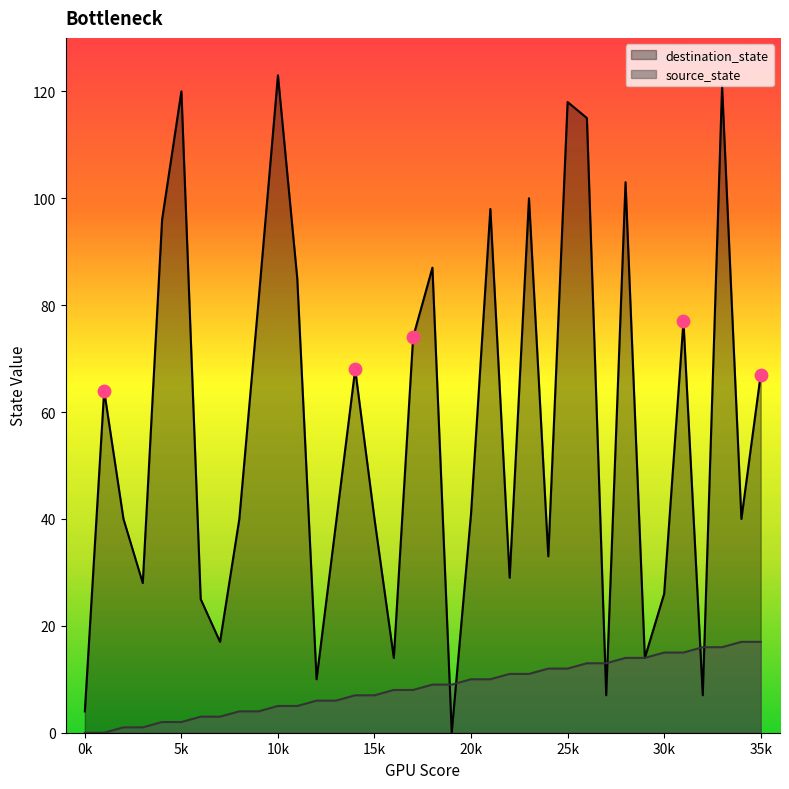

Which series has the largest total across all categories?

destination_state